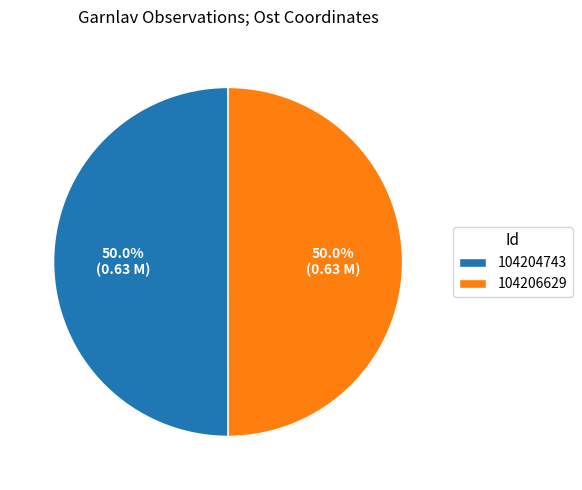

Is it true that 104204743 is 42% of the pie?

False